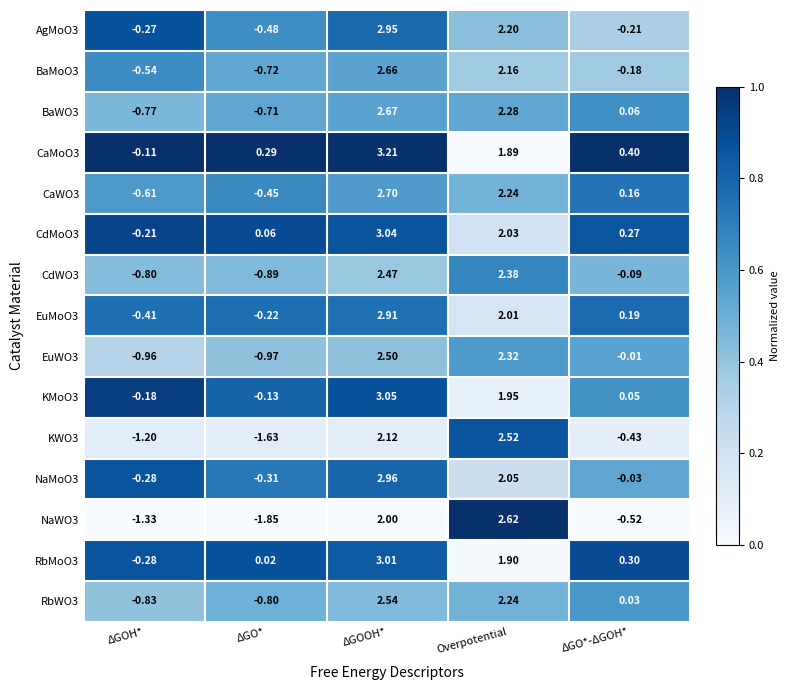

Which category has the highest value in the RbMoO3 series?

ΔGOOH*